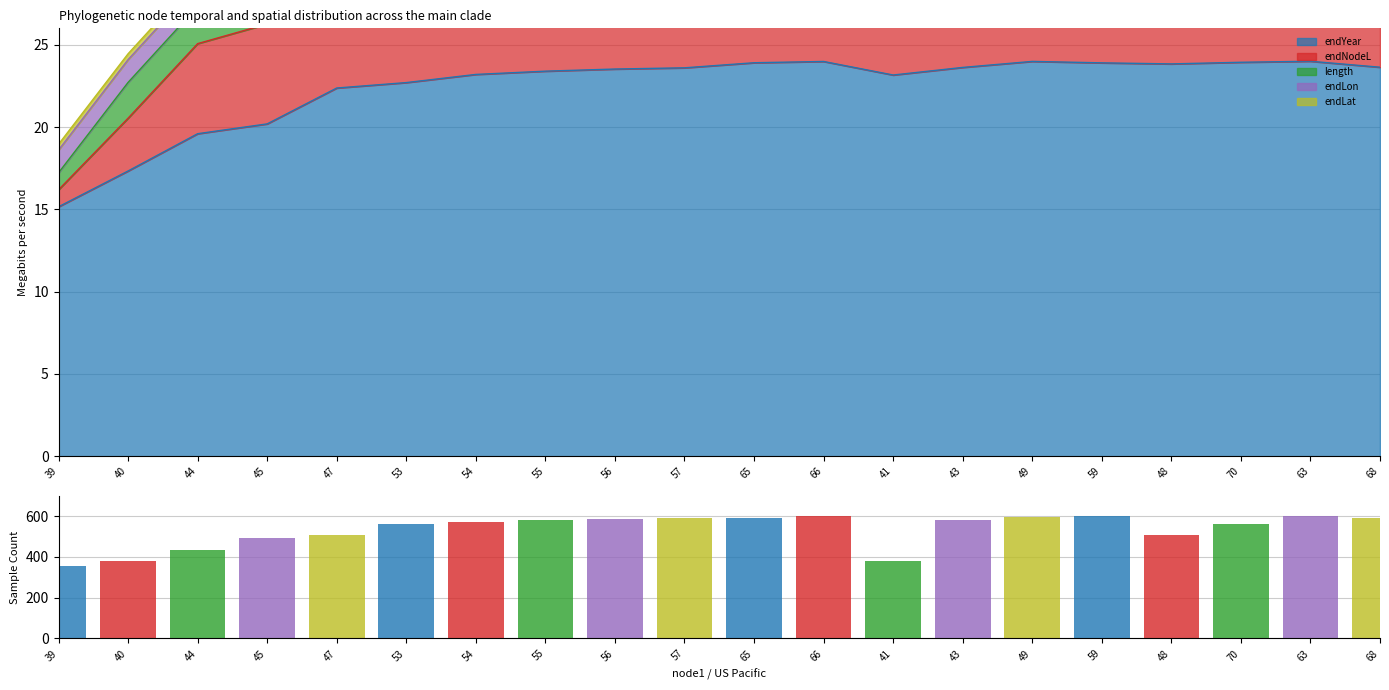

At which category does the chart reach its peak across all series?

66